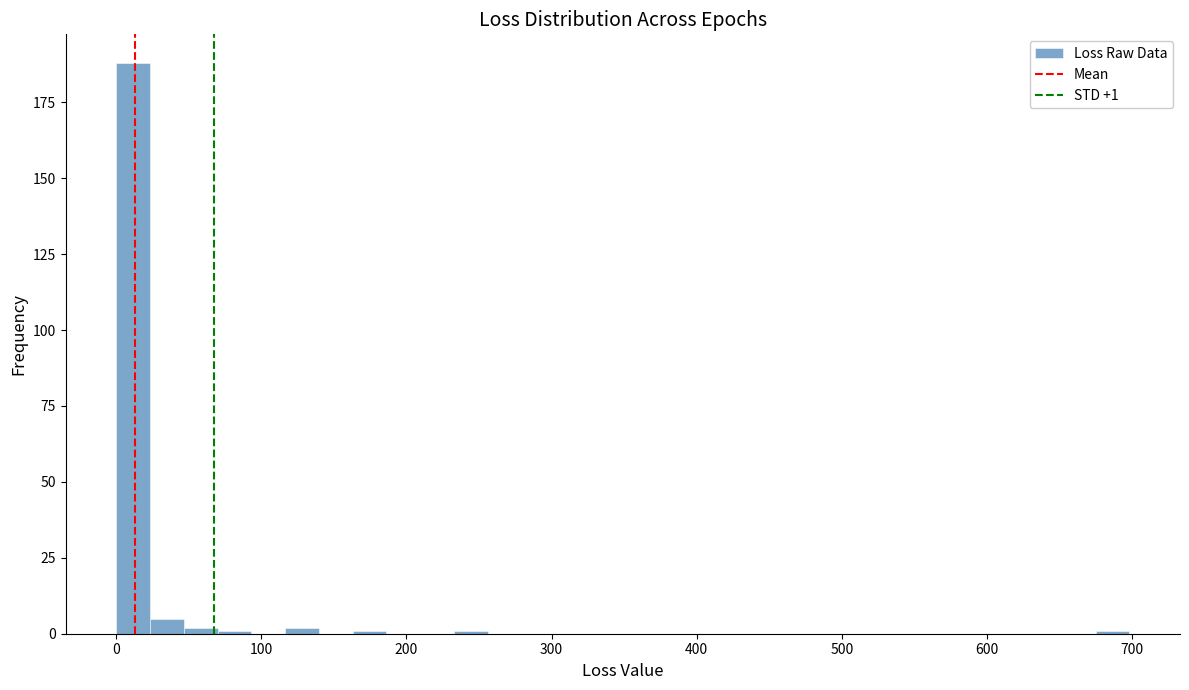

Around what value on the x-axis is the tallest bar? Give the approximate position of its centre, as read against the axis.

10